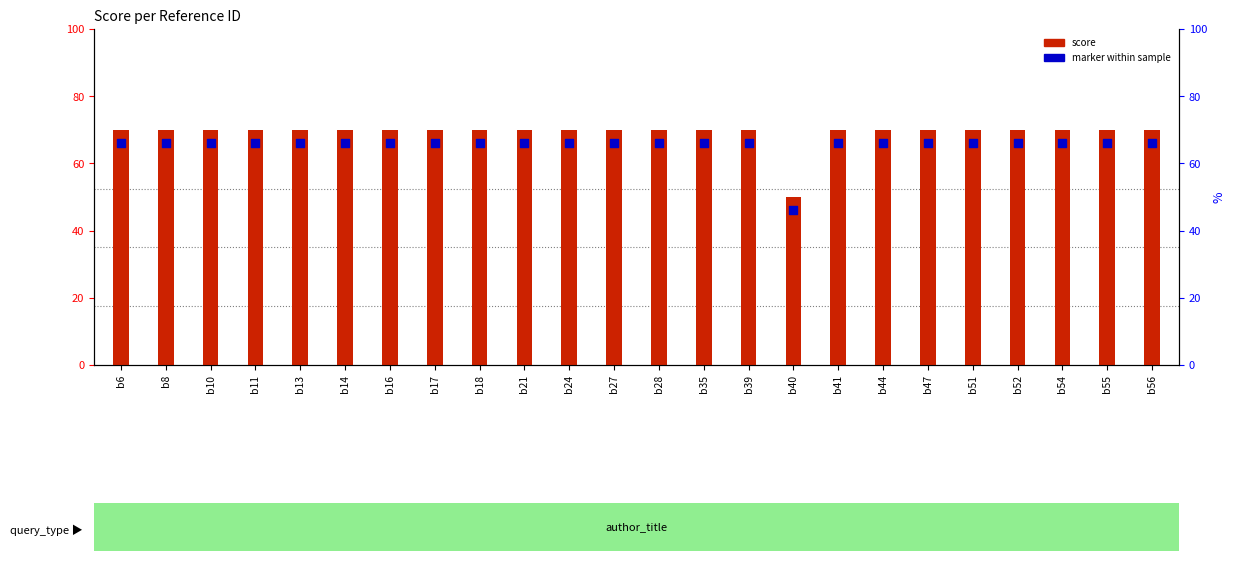

What is the total value across all series at b18?

136